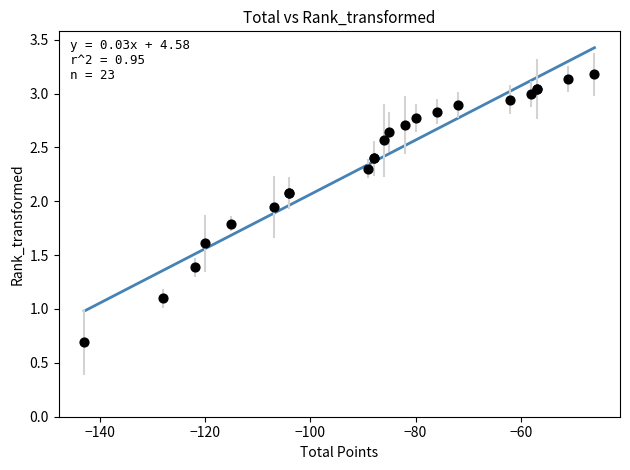

What Y value in the scatter plot is closest to 1?

1.1